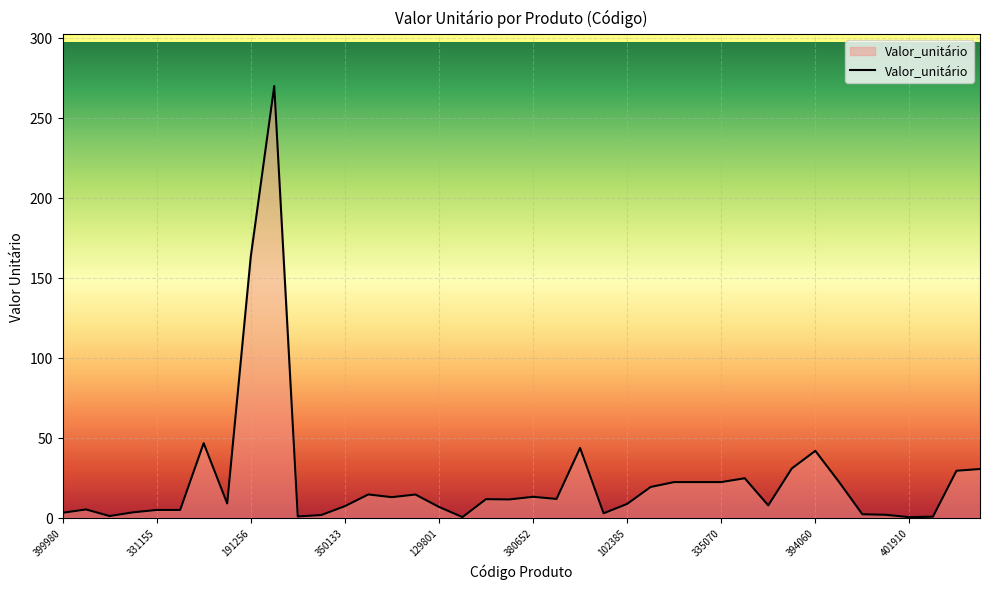

True or false: the data has more than 2 interior local peaks.

True